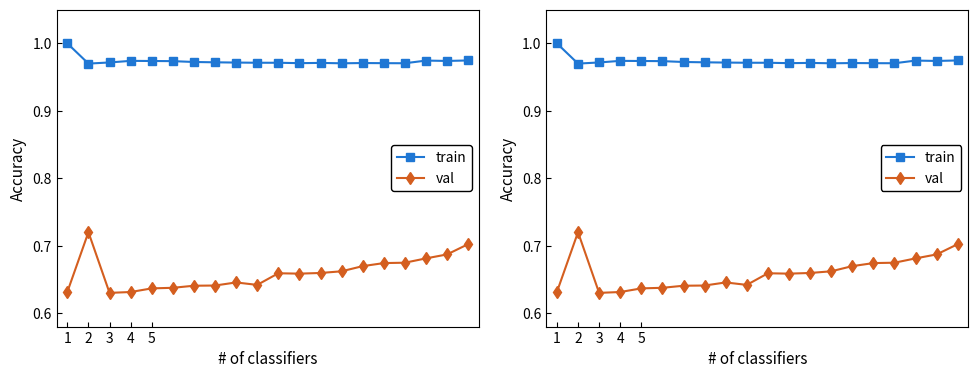

Reading left to right, extract all data points from this chart.

train: 1.0	1.0	1.0	1.0	1.0	1.0	1.0	1.0	1.0	1.0	1.0	1.0	1.0	1.0	1.0	1.0	1.0	1.0	1.0	1.0
val: 0.6	0.7	0.6	0.6	0.6	0.6	0.6	0.6	0.6	0.6	0.7	0.7	0.7	0.7	0.7	0.7	0.7	0.7	0.7	0.7